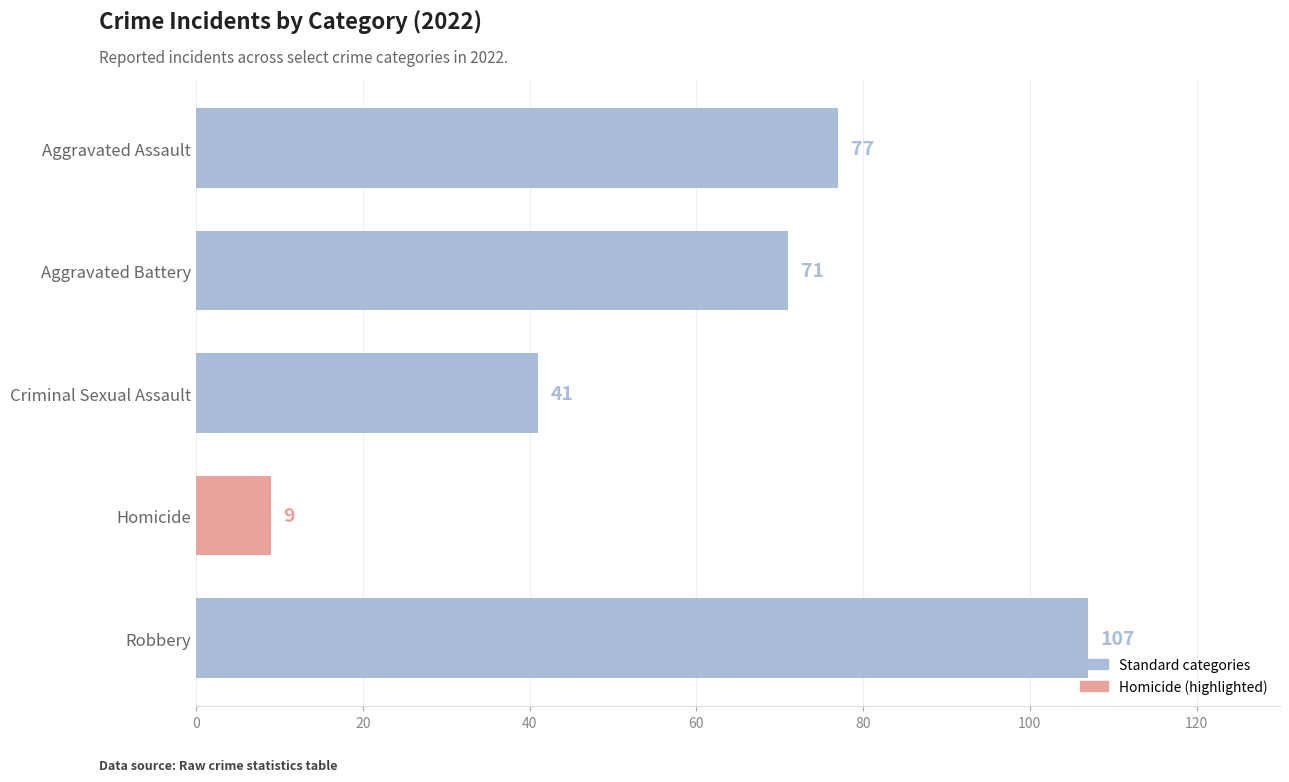

What value does the data have at Criminal Sexual Assault?

41